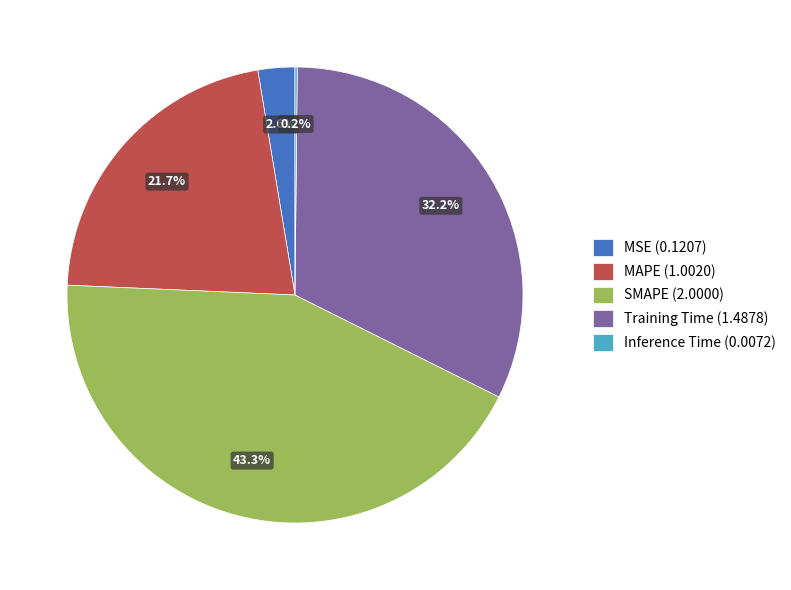

What is the ratio of the value at Training Time (1.4878) to the value at MAPE (1.0020)?

1.5